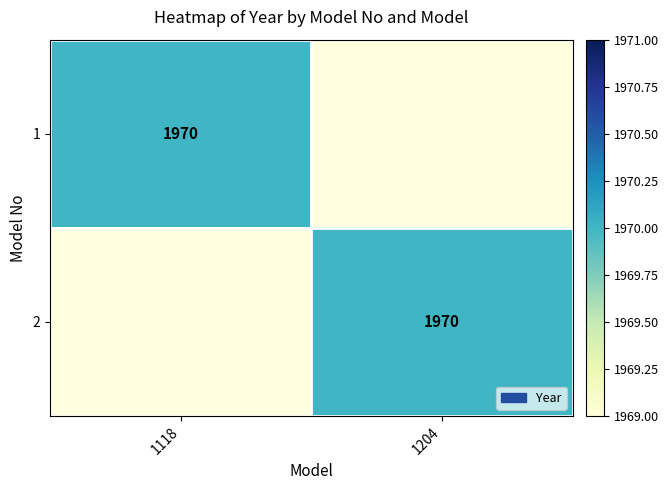

The value of 2 at 1204 is 650. True or false?

False